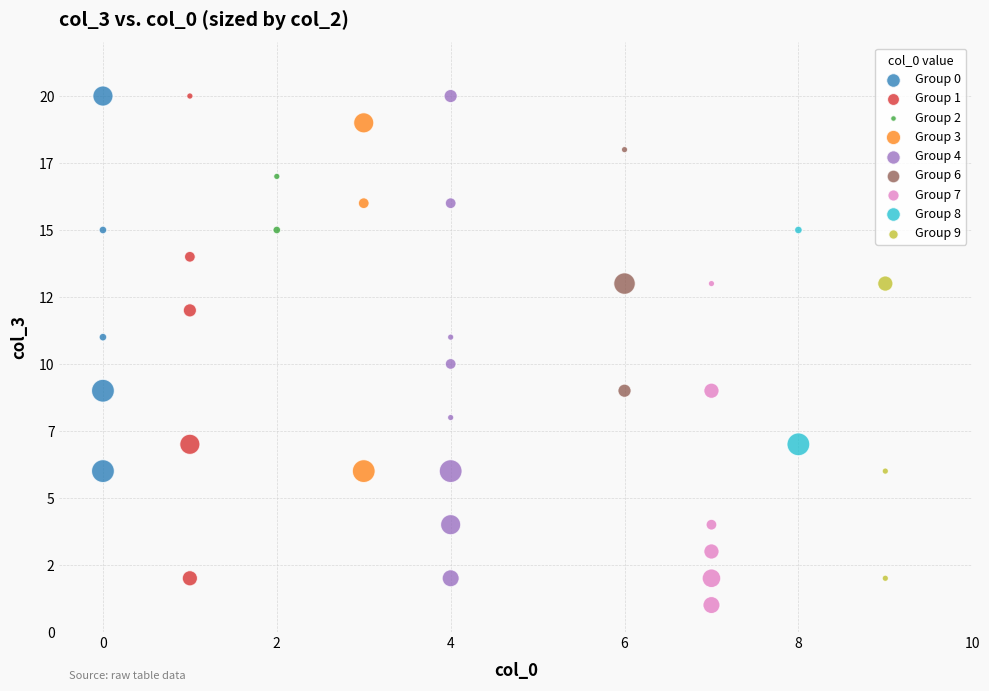

What are all the series names shown in the legend?

Group 0, Group 1, Group 2, Group 3, Group 4, Group 6, Group 7, Group 8, Group 9